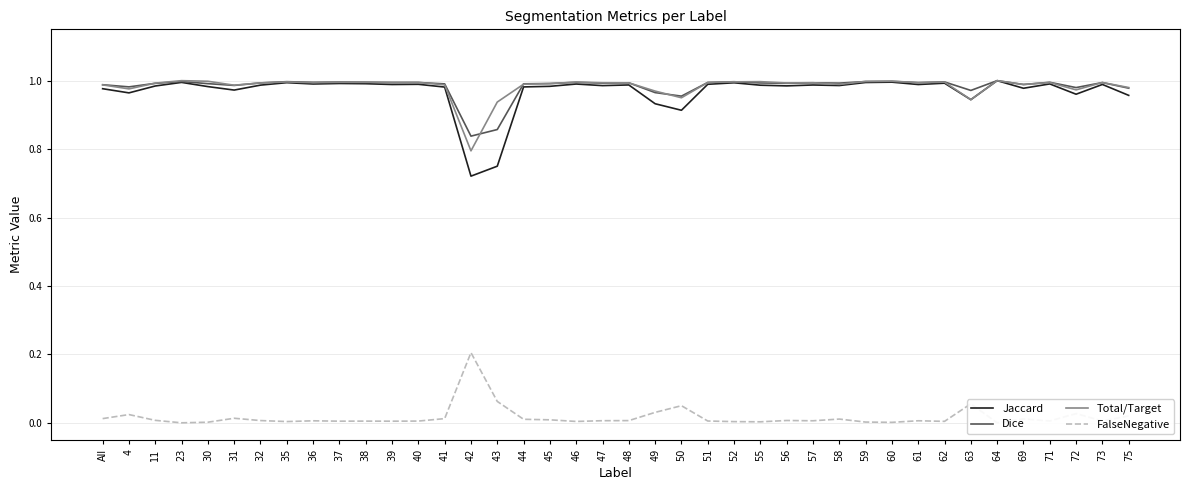

What is the sum of all Total/Target values?

39.3